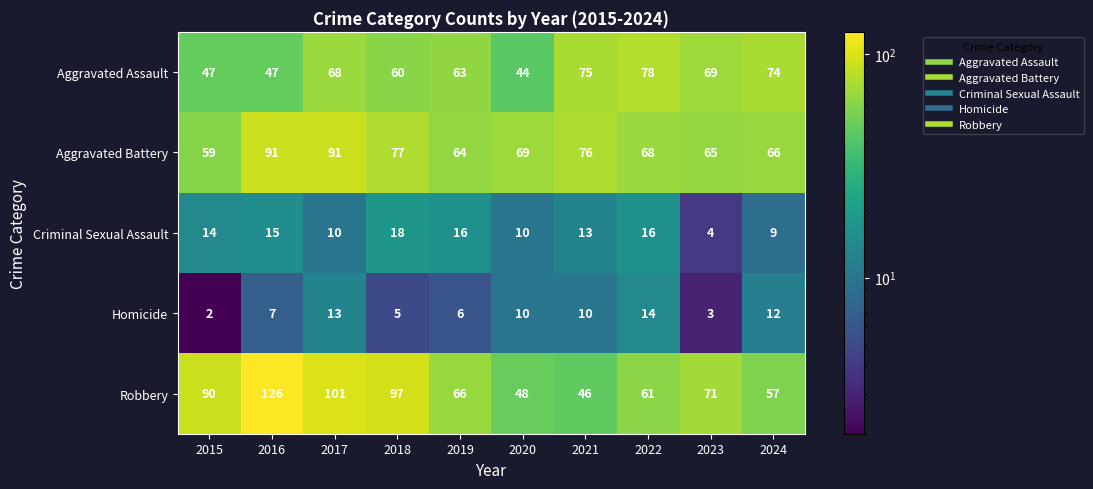

How many categories are shown in the chart?

10